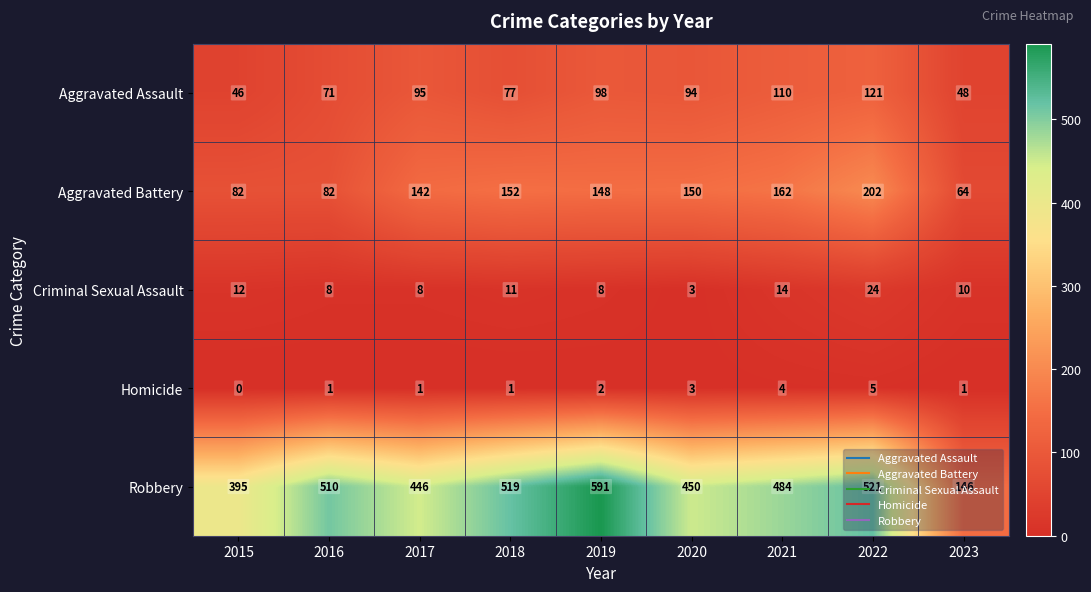

Which series has the largest total across all categories?

Robbery